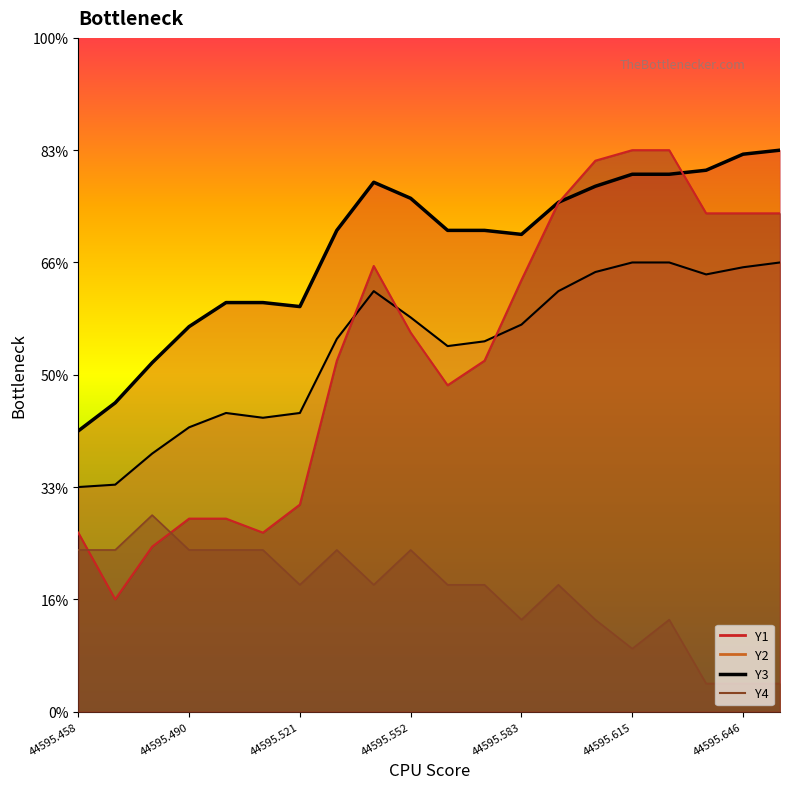

At how many categories does at least one series exceed 4?

20